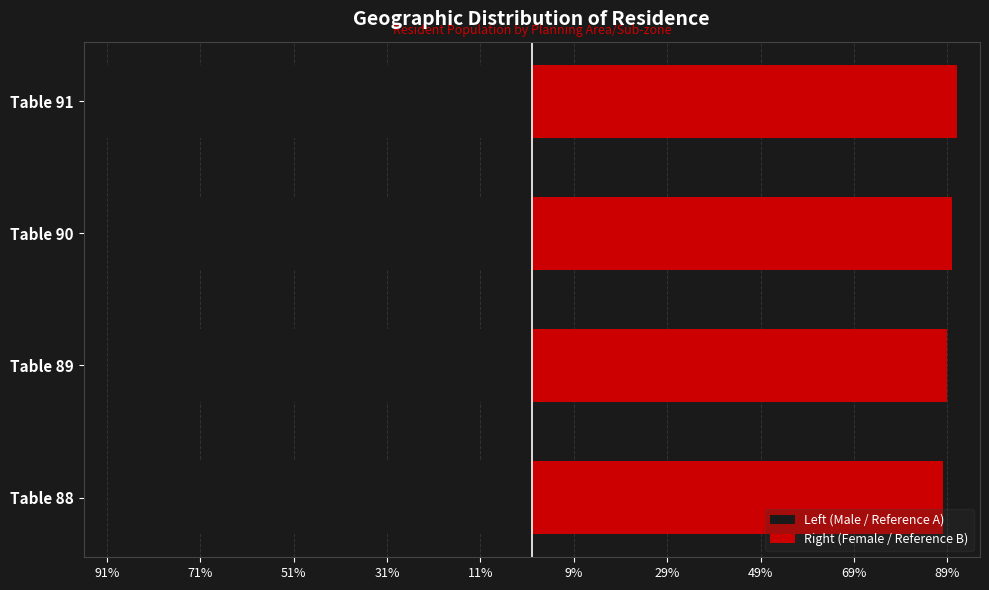

Which series changed the most between Table 88 and Table 89?

Left (Male / Reference A)